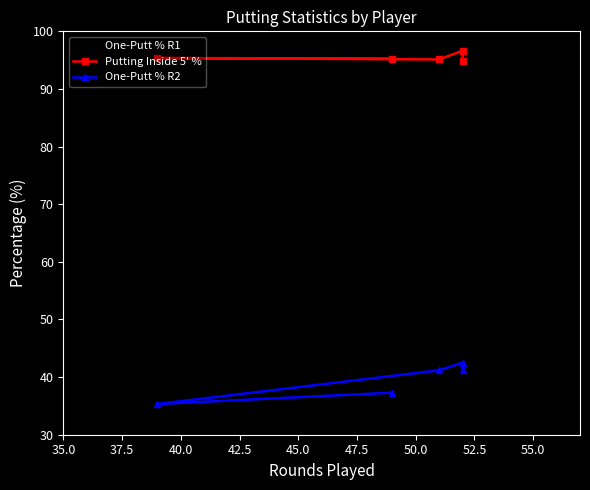

True or false: Putting Inside 5' % and One-Putt % R2 intersect in this chart.

False